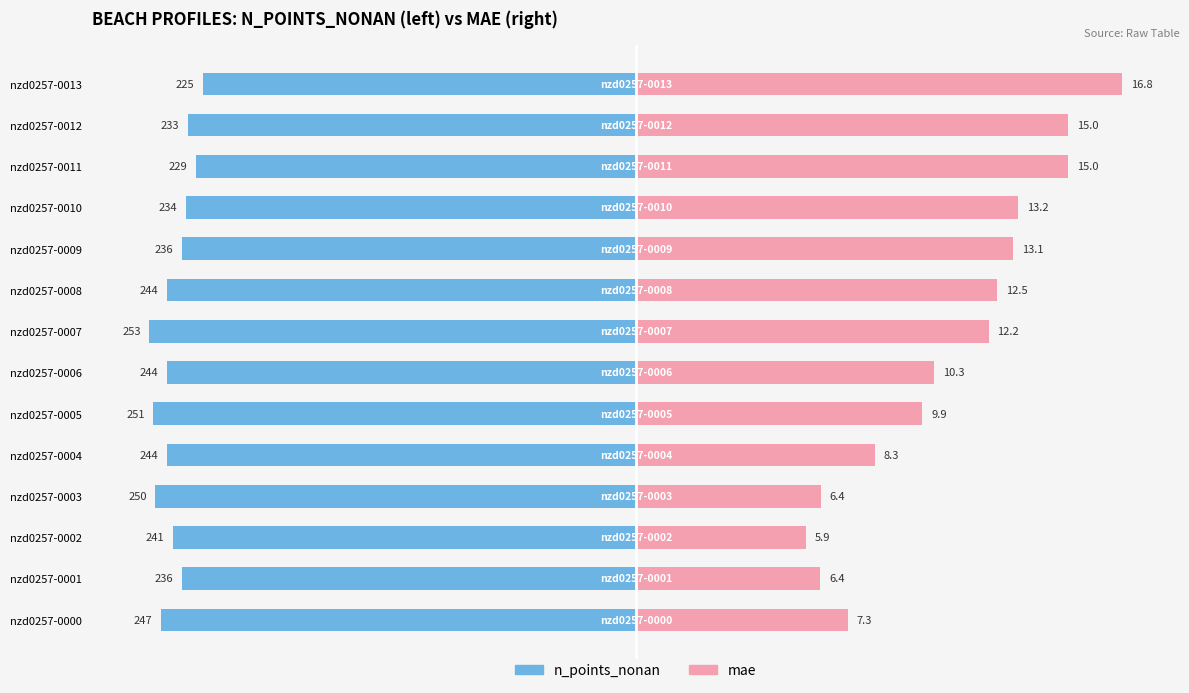

How many bars are there in each group?

2